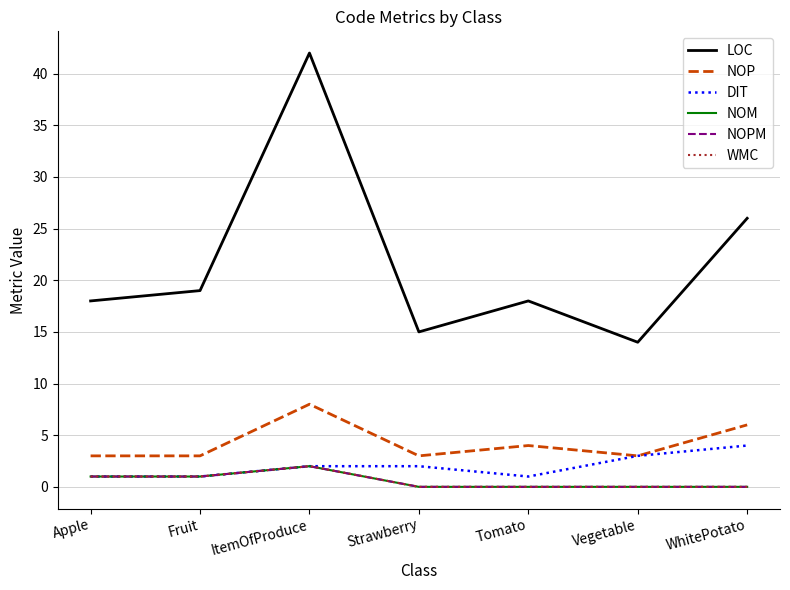

True or false: NOP and NOPM intersect in this chart.

False